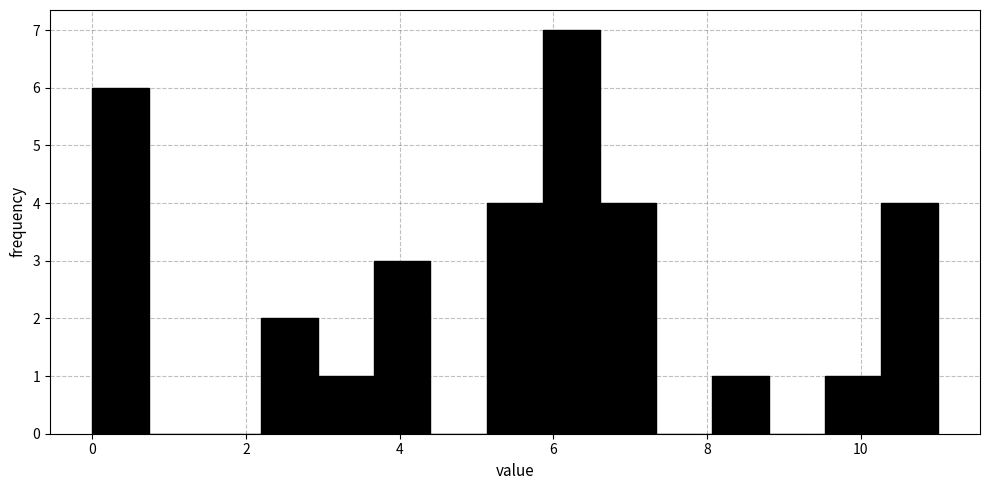

Read against the x-axis, roughly where is the centre of the tallest bar?

6.2